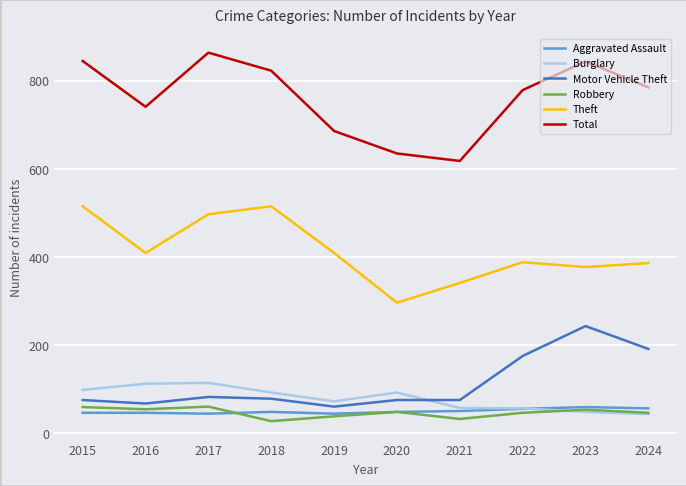

What is the difference between the highest and lowest values at 2018?

796